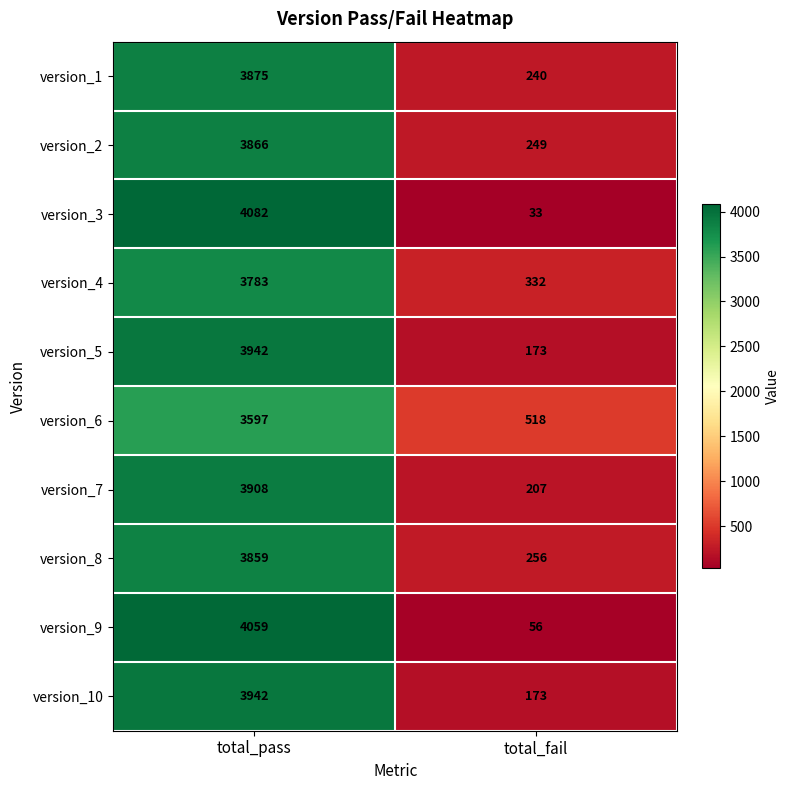

List the labels in order of version_7 value, largest first.

total_pass, total_fail